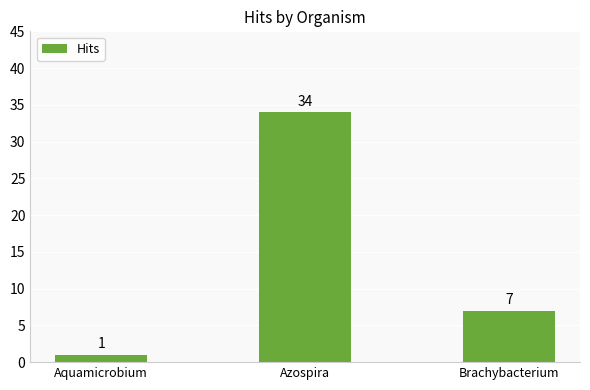

What is the value of the 2nd bar from the left?

34